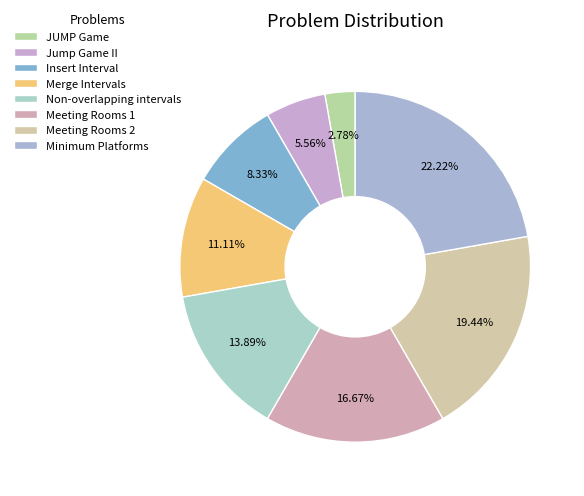

What percentage do Non-overlapping intervals and Jump Game II together represent?

19.4%